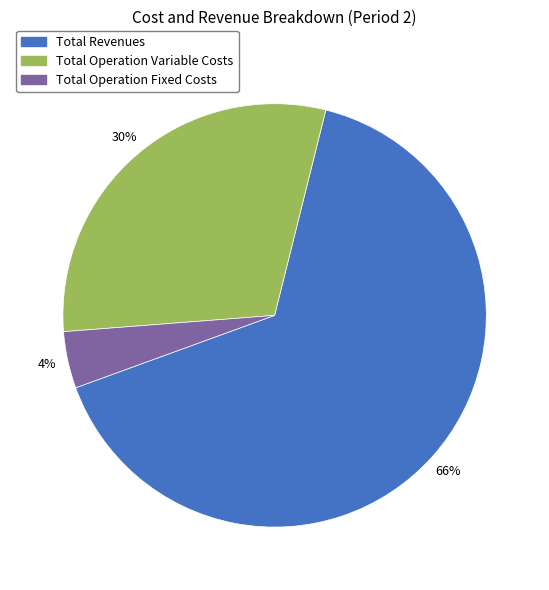

Count the number of slices in the pie.

3